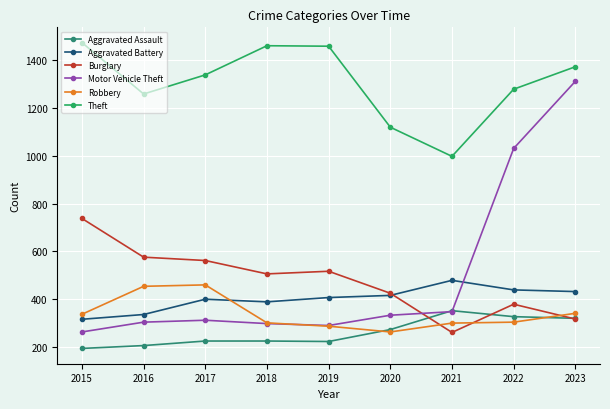

Rank the series at 2015 from lowest to highest value.

Aggravated Assault, Motor Vehicle Theft, Aggravated Battery, Robbery, Burglary, Theft